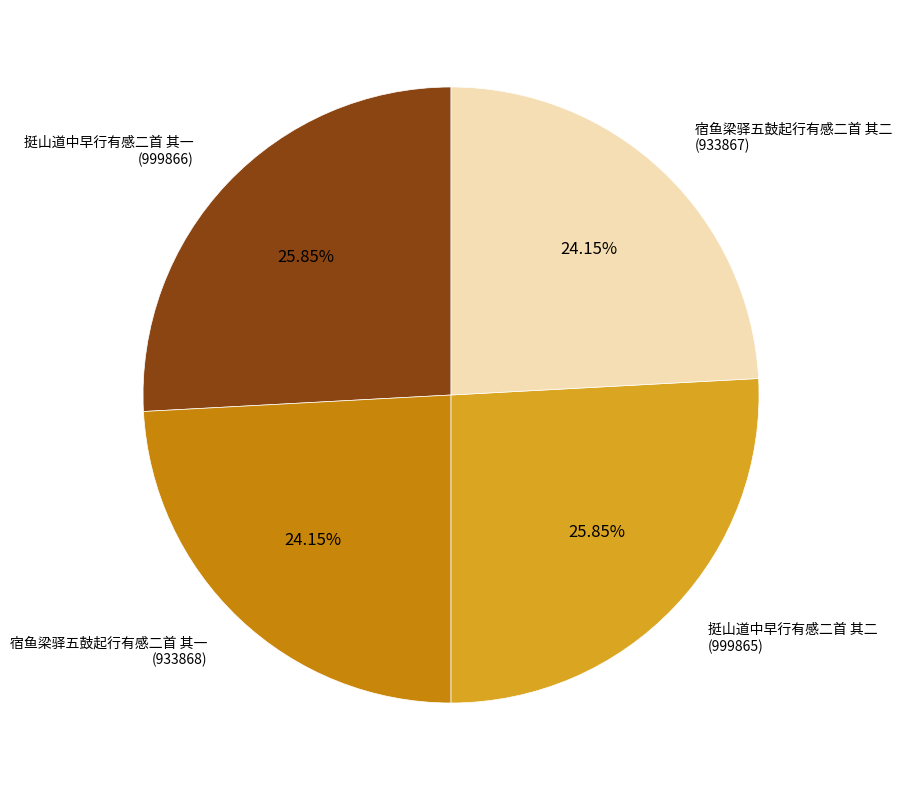

Combined, do 宿鱼梁驿五鼓起行有感二首 其二 and 宿鱼梁驿五鼓起行有感二首 其一 account for over 50%?

No